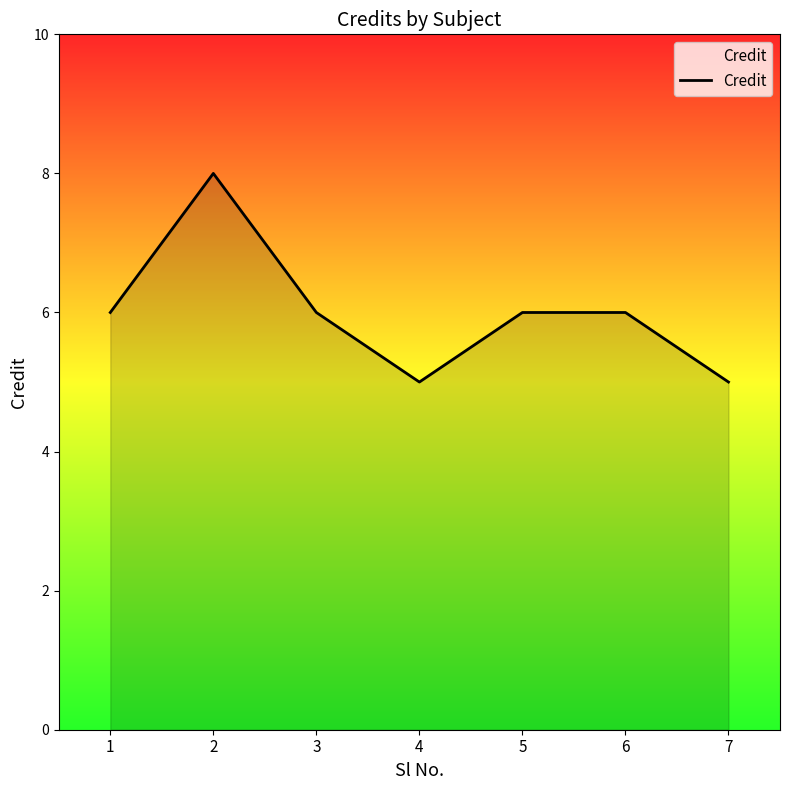

What is the sum of all values?

42